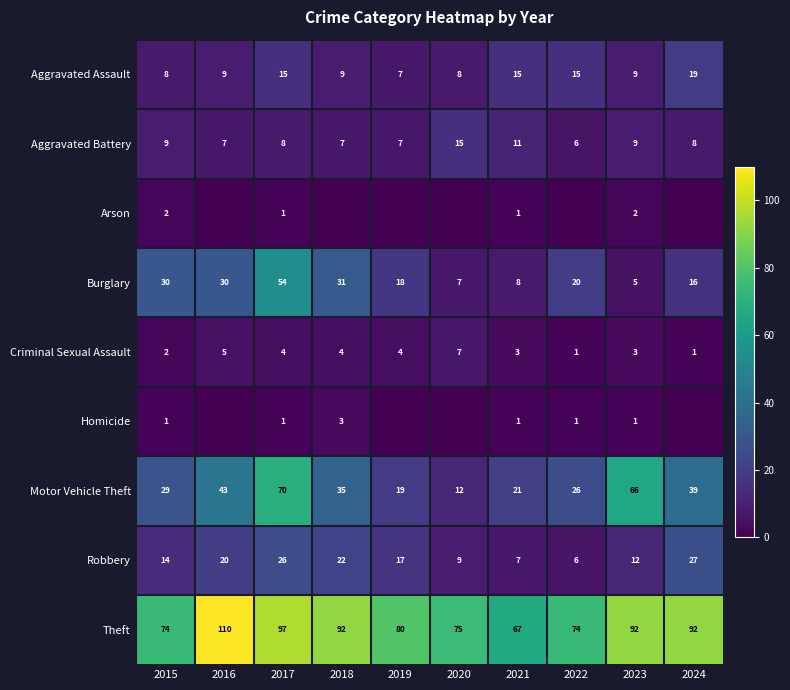

True or false: Arson has a value of 1 at 2021.

True